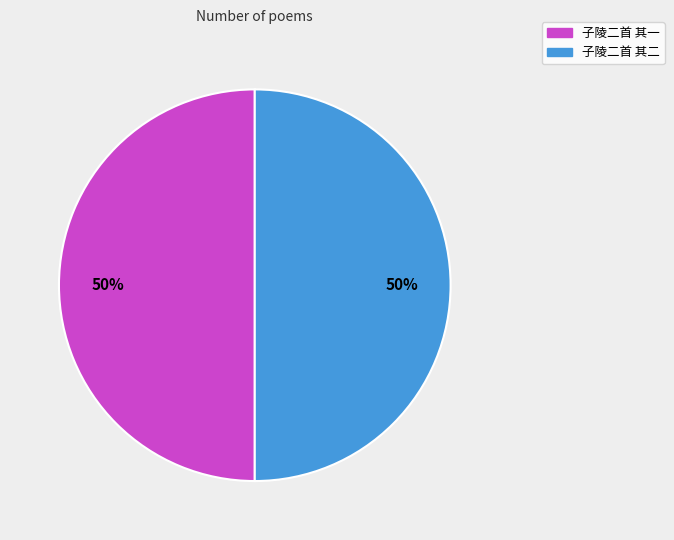

How many slices are in this pie chart?

2